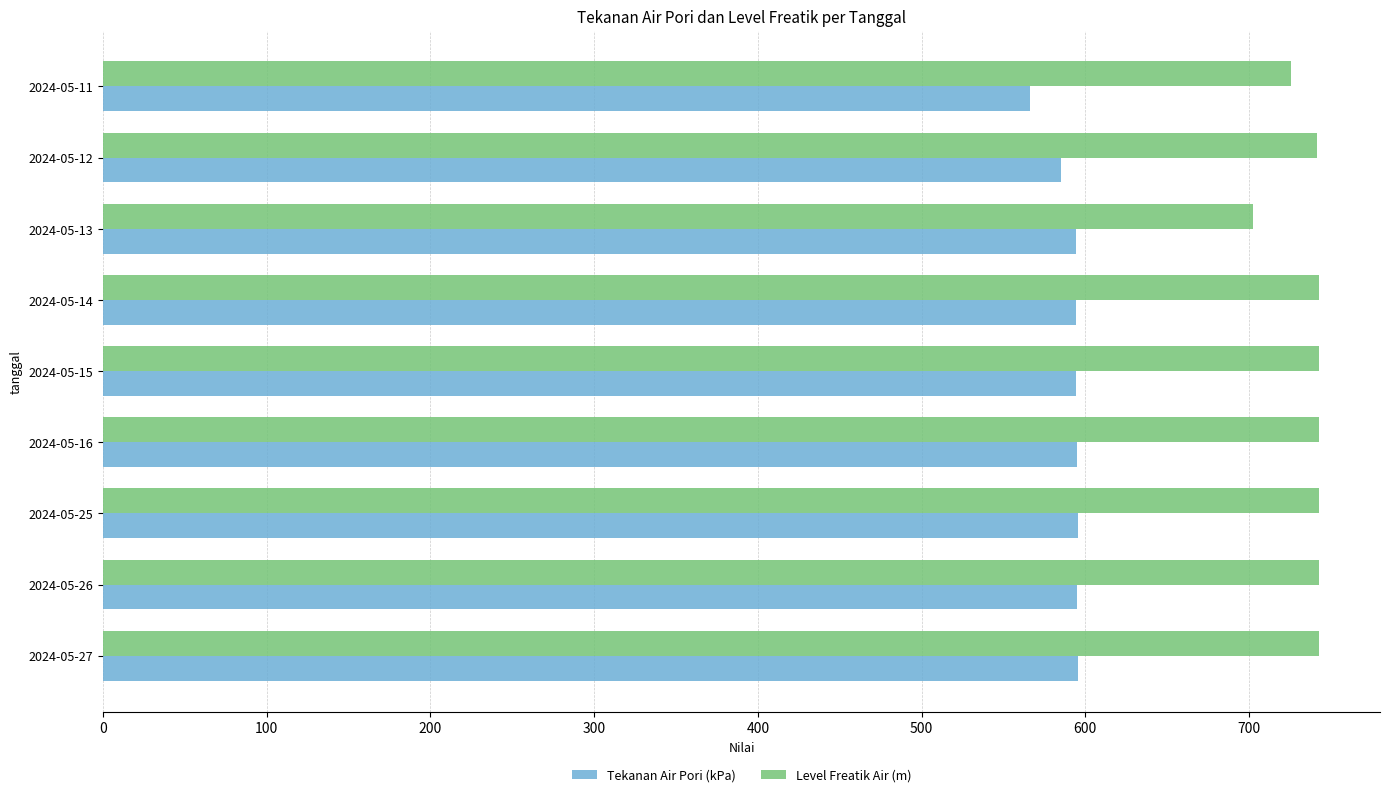

Rank the series by their average value, from highest to lowest.

Level Freatik Air (m), Tekanan Air Pori (kPa)